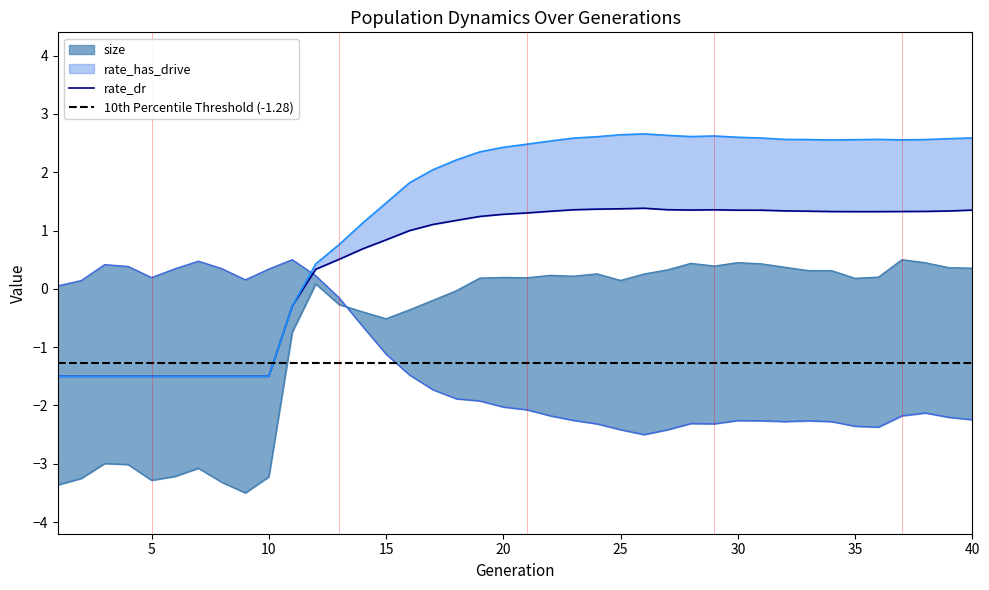

True or false: rate_dr and rate_has_drive intersect in this chart.

False